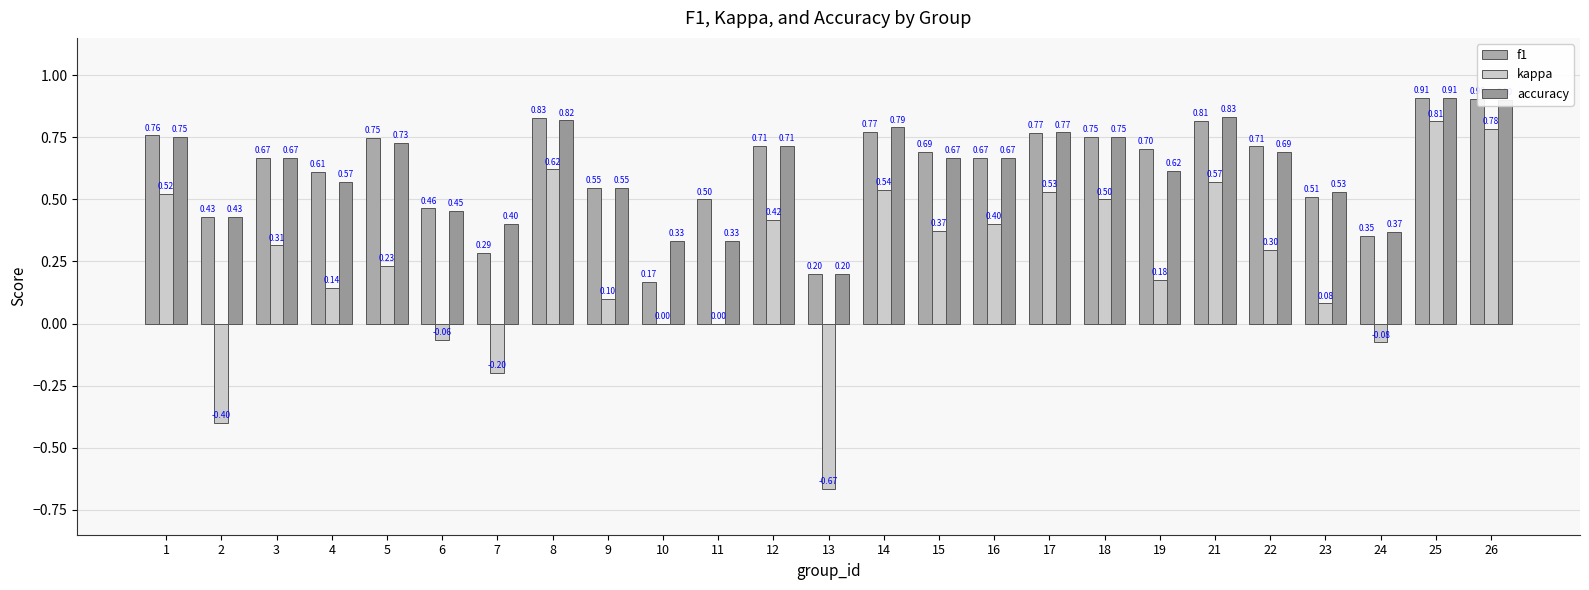

What is the average value of the f1 series?

0.6